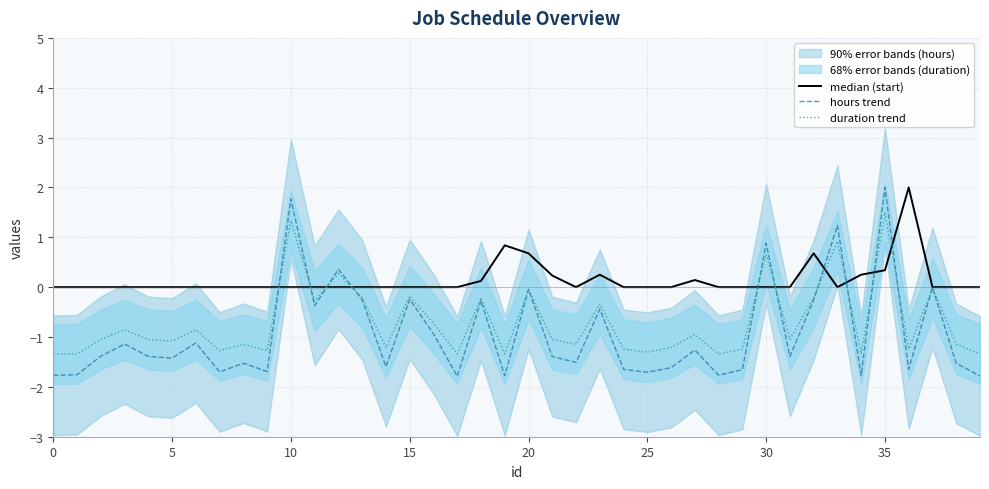

At which category is the sum across all series the highest?

35